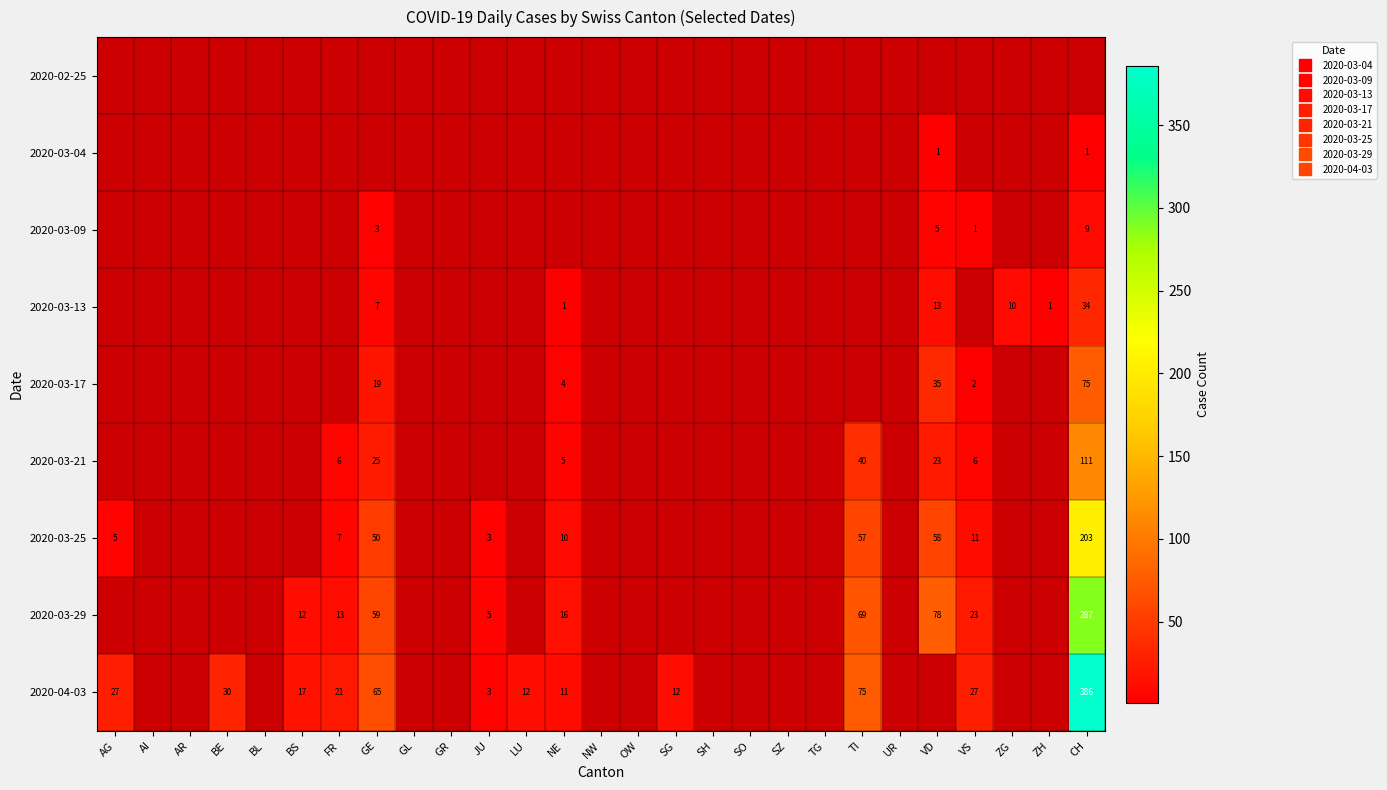

Which series has the largest range (max minus min)?

2020-04-03